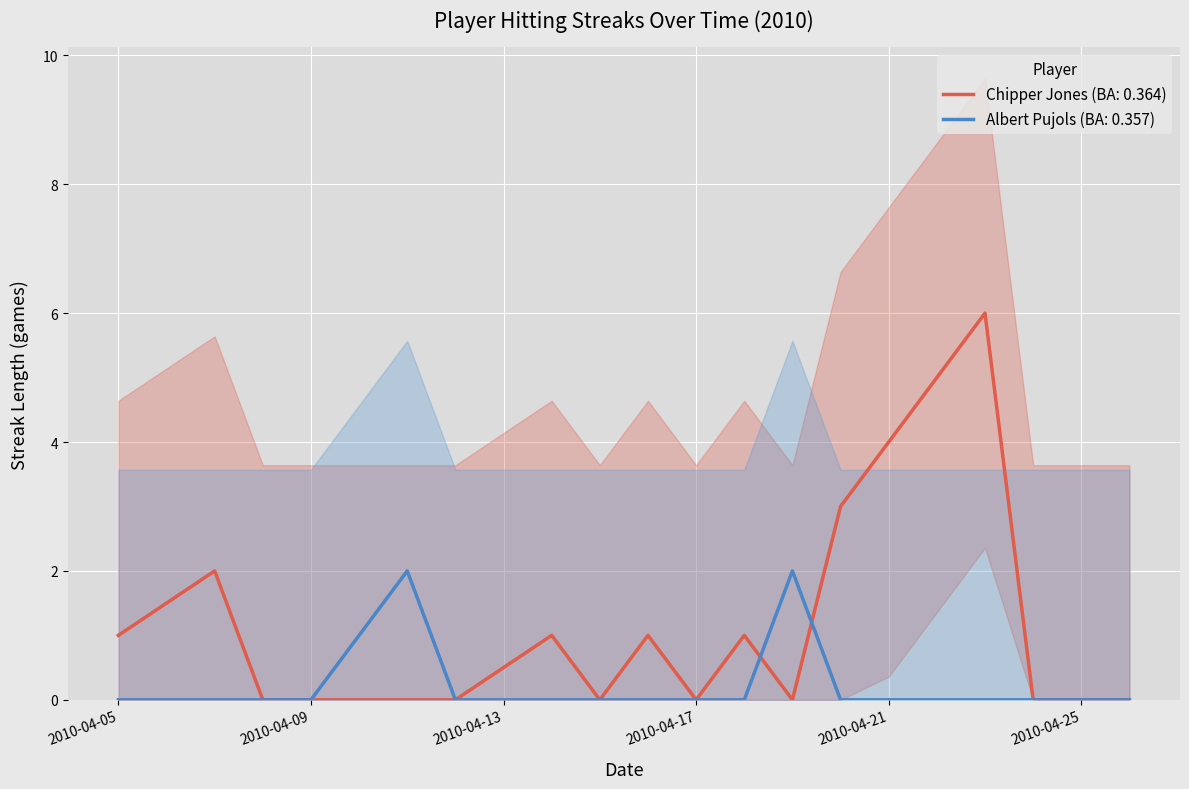

Rank the series by their maximum value, from highest to lowest.

Chipper Jones Streak, Albert Pujols Streak